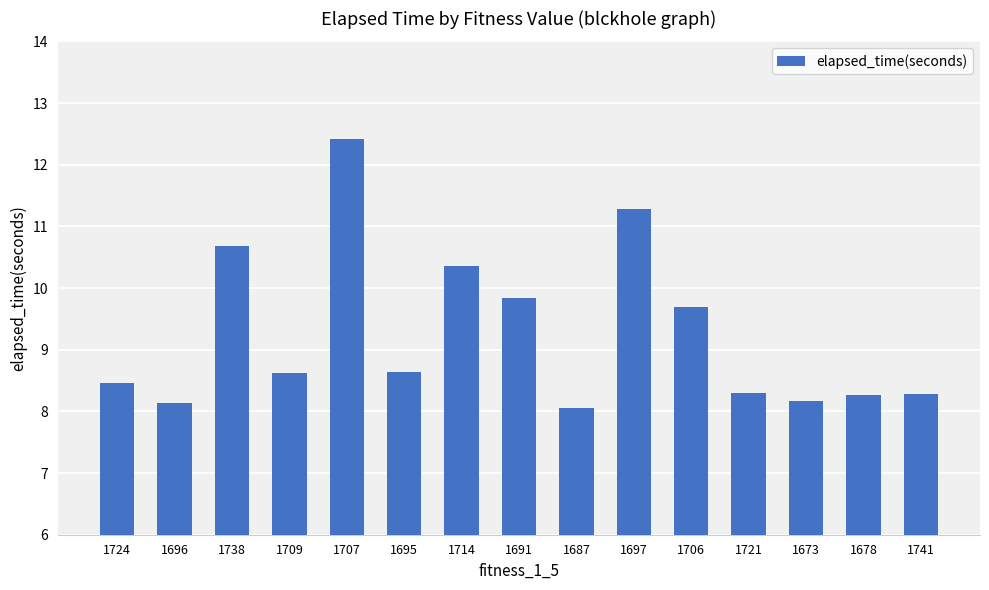

What is the sum of all values?

139.2